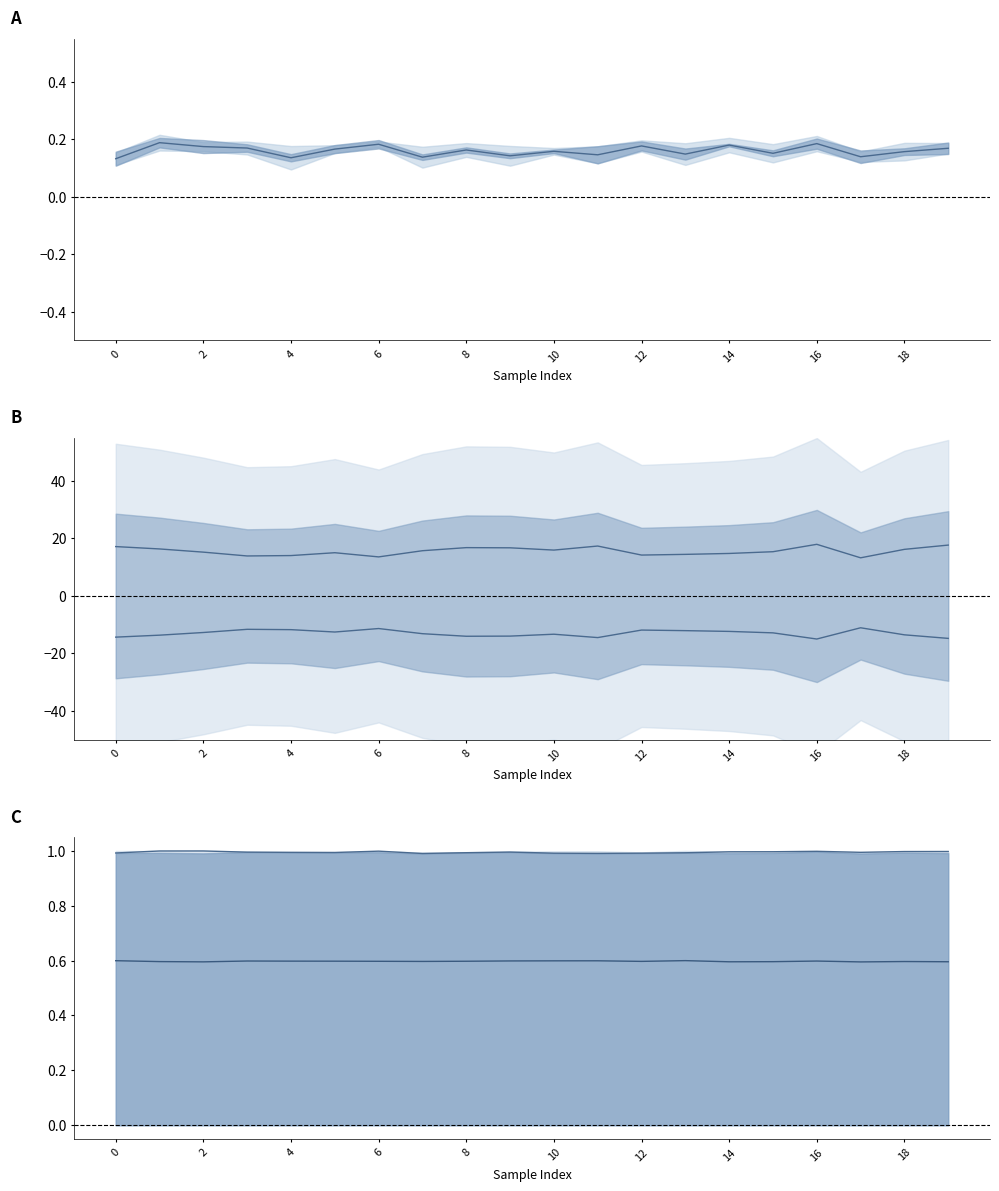

How many data points does each series have?

20